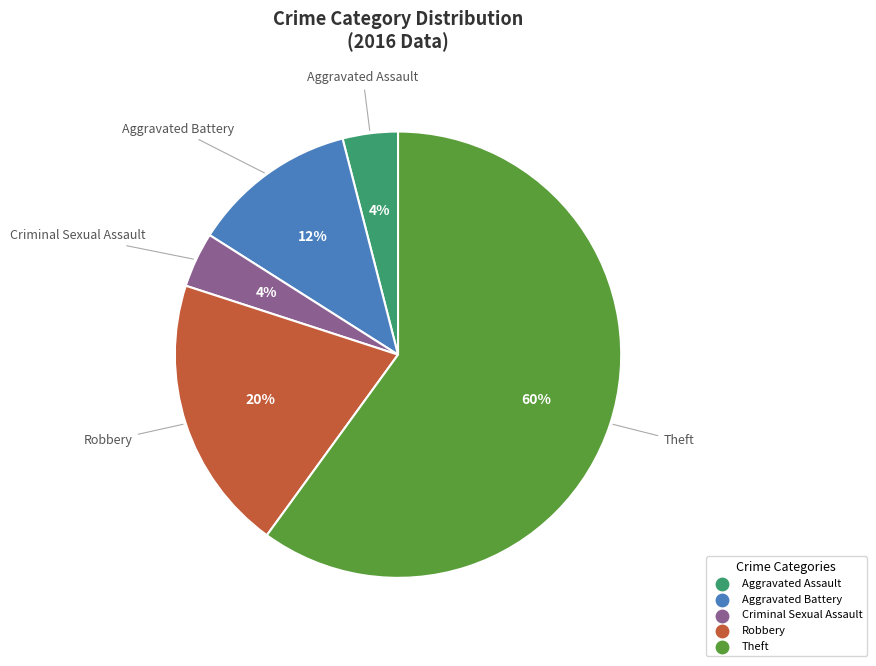

What is the largest slice in the pie chart?

Theft